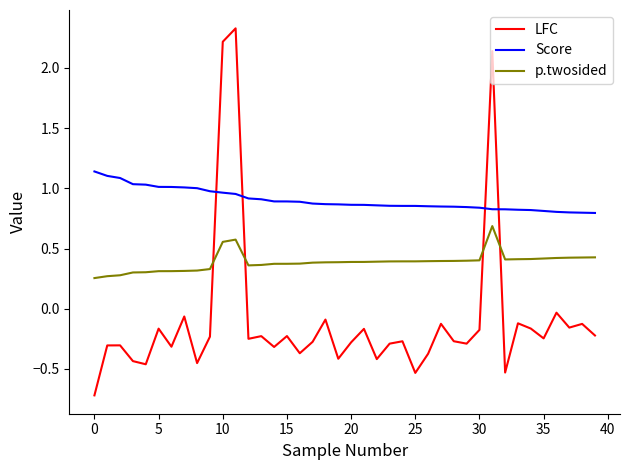

What is the highest value of the LFC series?

2.3